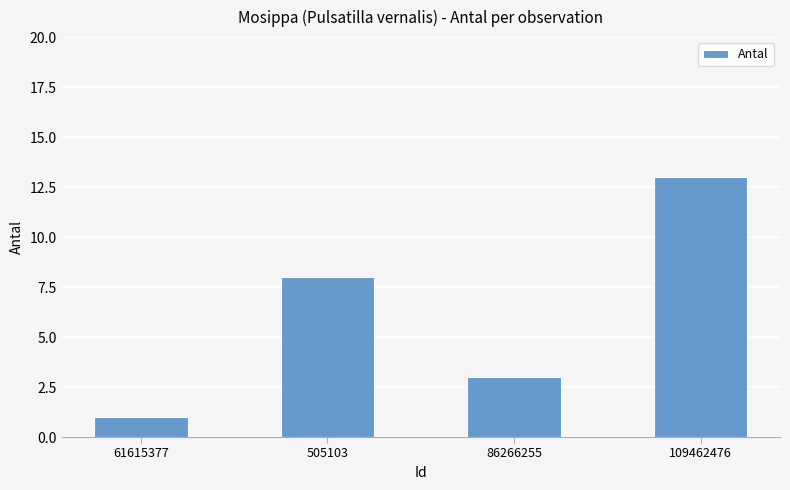

What is the average value?

6